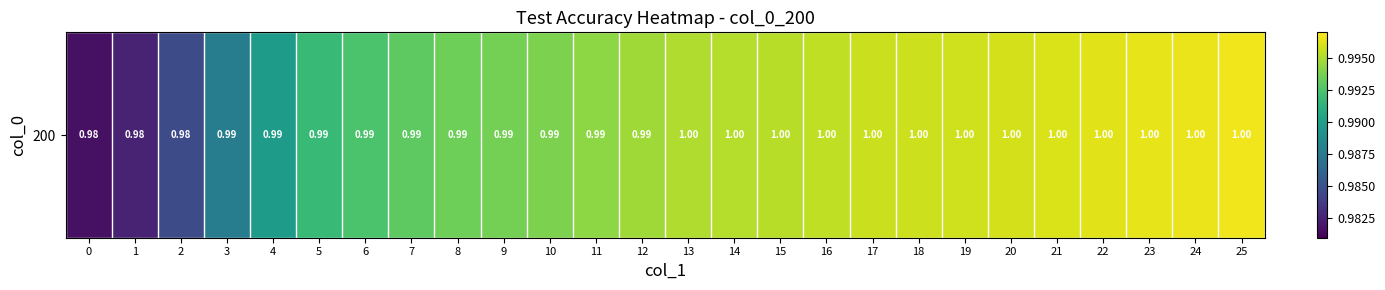

List the labels in order of value, largest first.

25, 24, 23, 22, 21, 20, 19, 18, 17, 16, 15, 14, 13, 12, 11, 10, 9, 8, 7, 6, 5, 4, 3, 2, 1, 0